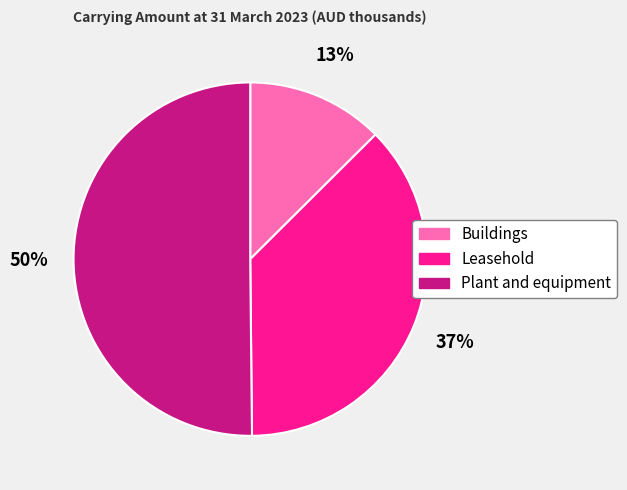

To the nearest percent, what portion does Leasehold represent?

37%